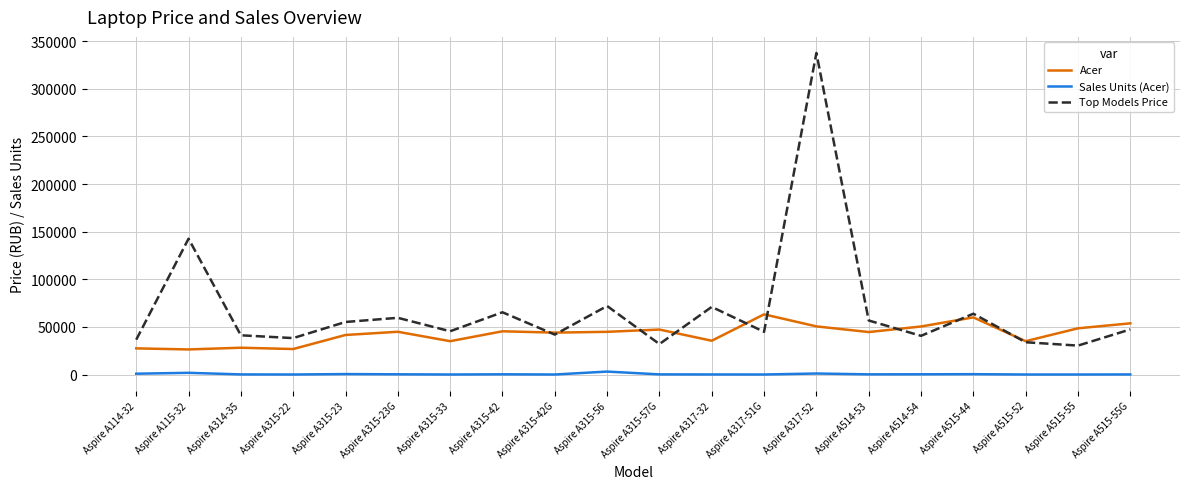

Which label corresponds to the largest value in the chart?

Aspire A317-52